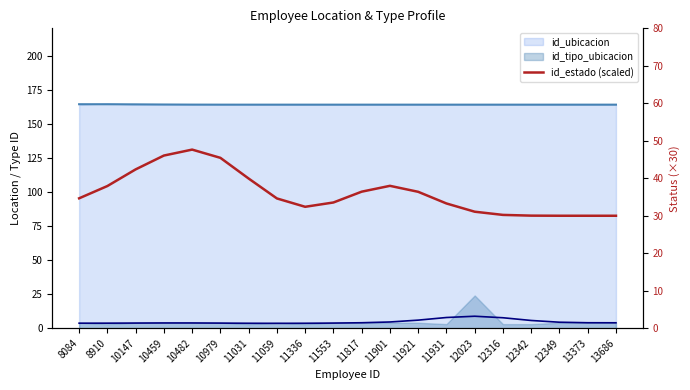

At which category does the data reach its first local peak?

10482